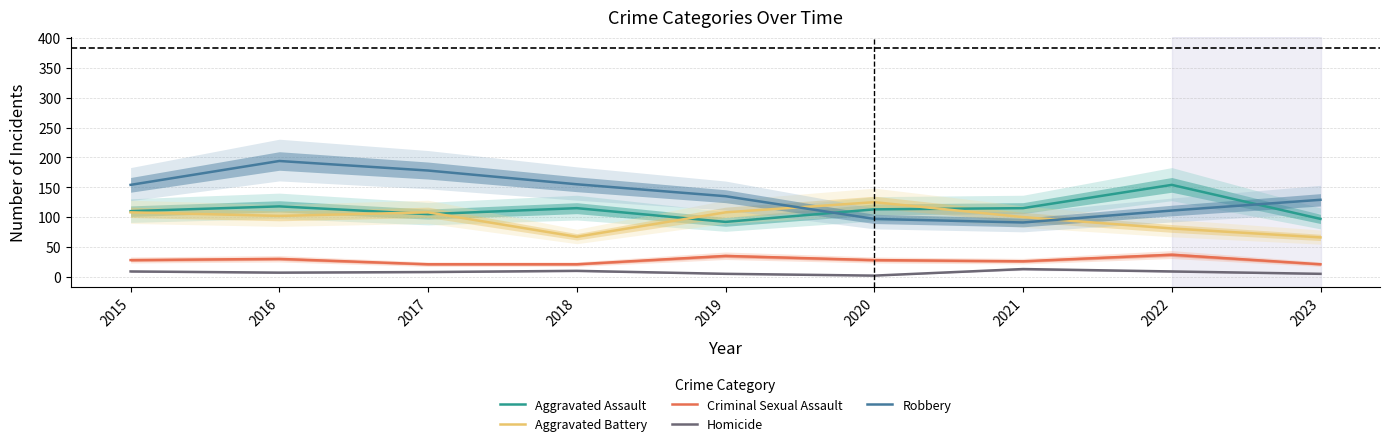

At how many categories does at least one series exceed 97?

9